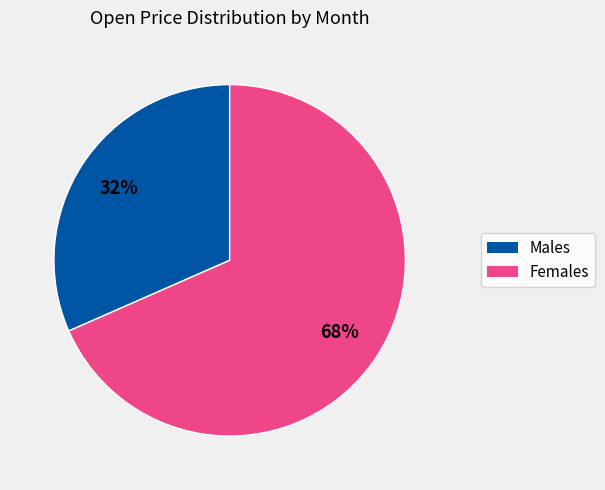

How many segments does this pie chart have?

2